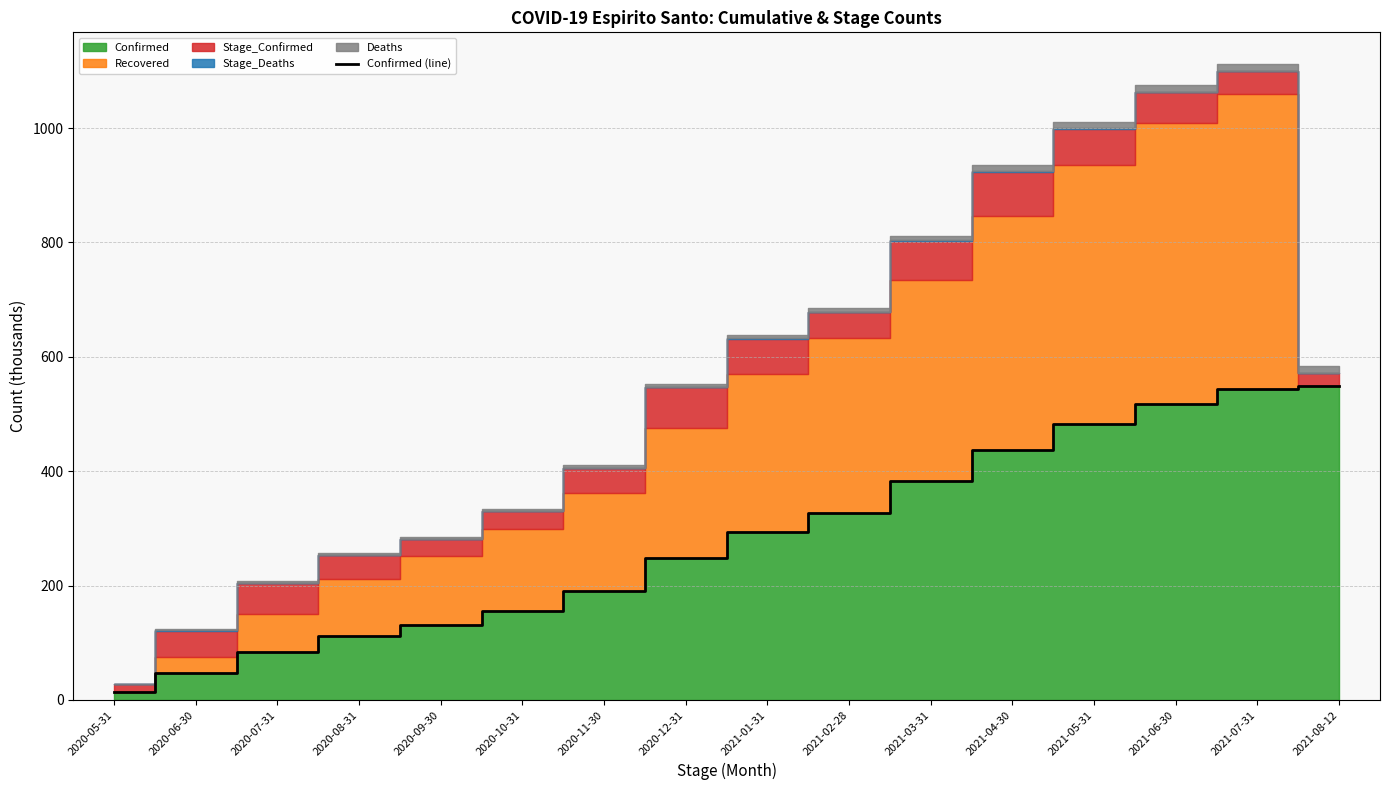

What is the approximate value at 2021-06-30?

517.9